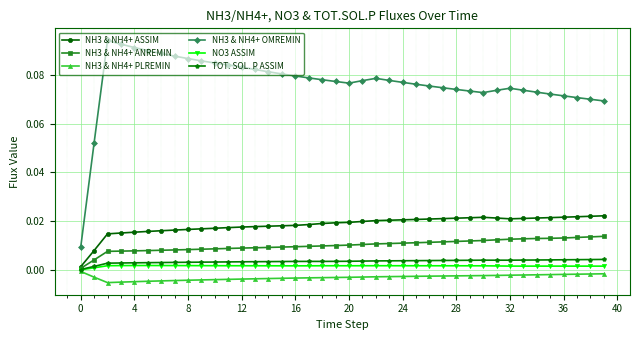

True or false: NO3 ASSIM and NH3 & NH4+ OMREMIN intersect in this chart.

False